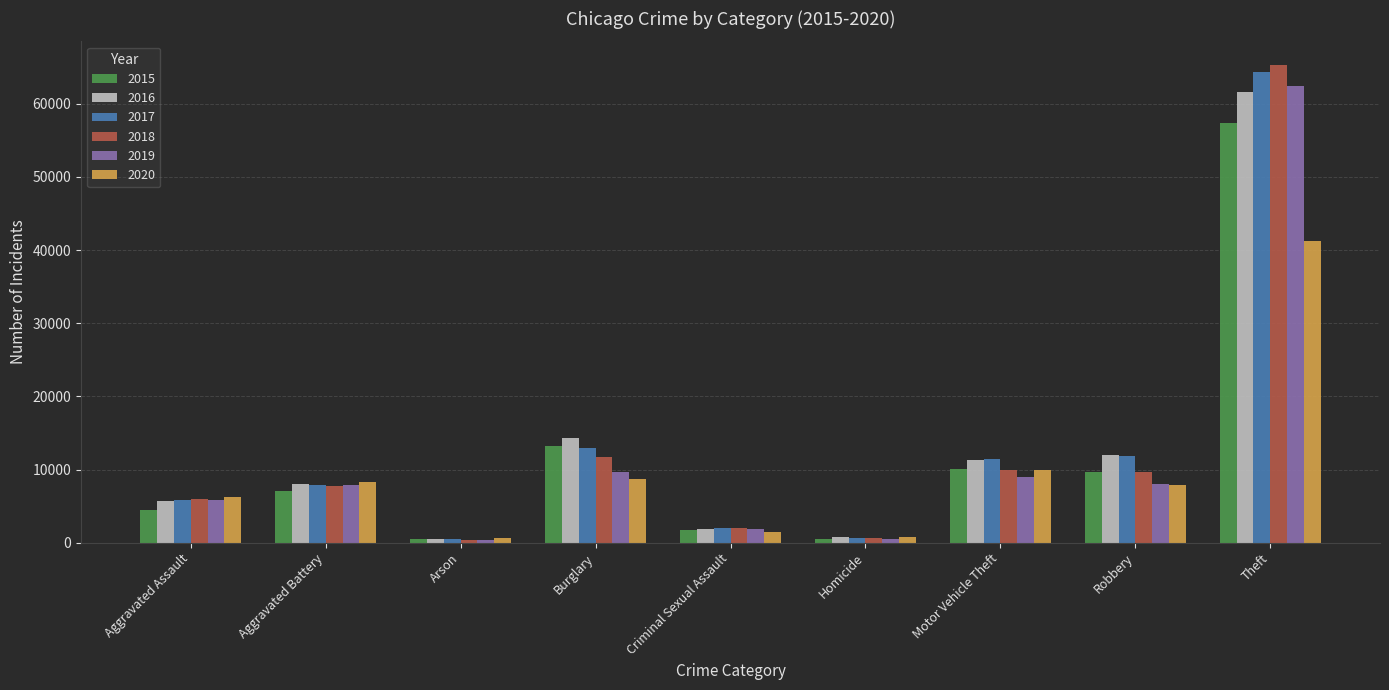

What is the sum of all 2019 values?

105539